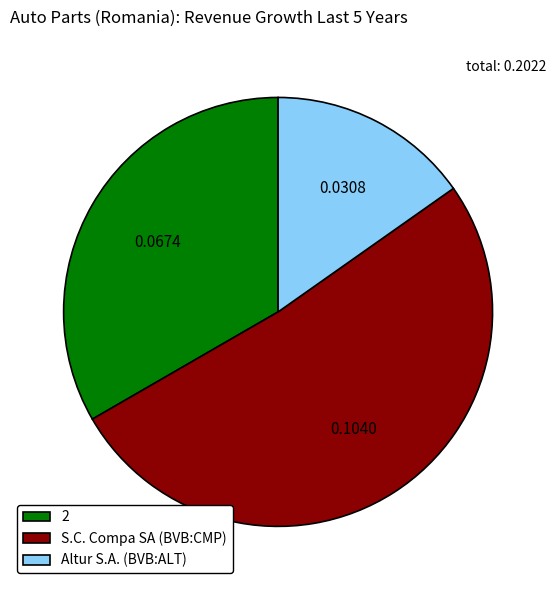

How many slices are in this pie chart?

3